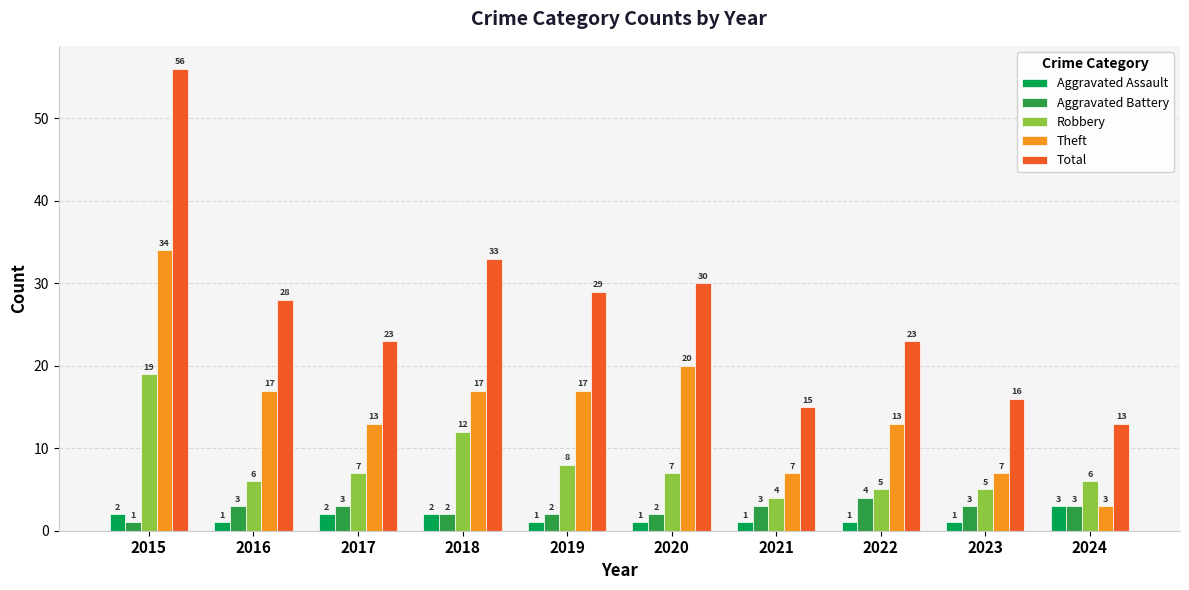

Is it true that Robbery equals 8 at 2022?

False